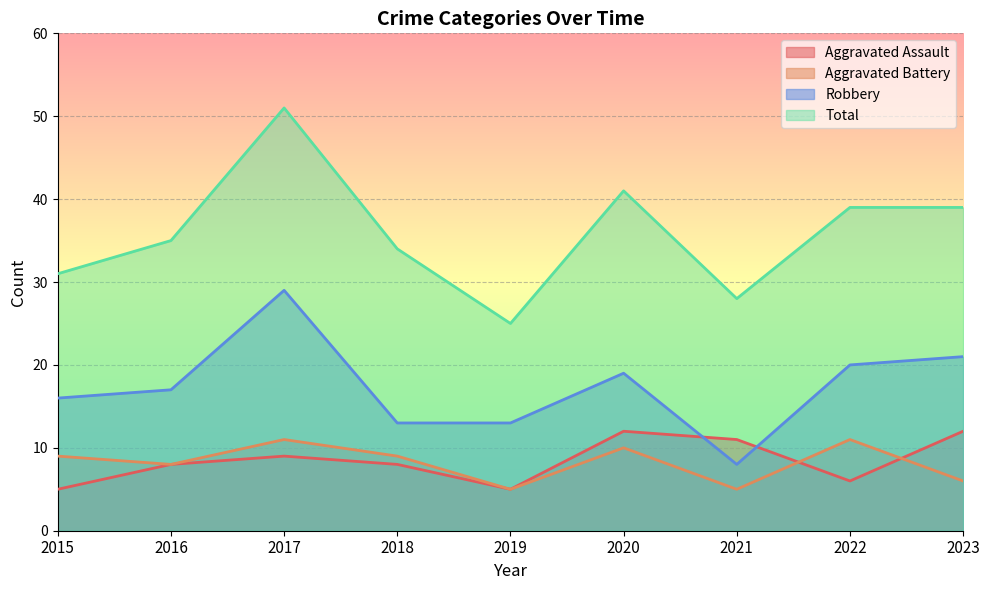

True or false: Aggravated Assault has a value of 9 at 2017.

True